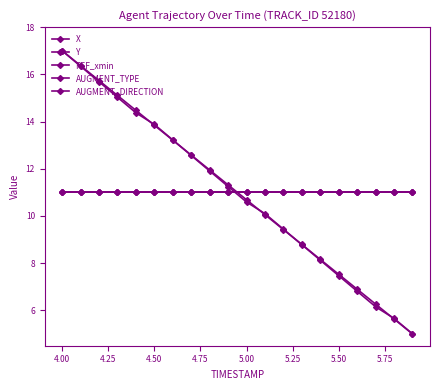

Reading left to right, extract all data points from this chart.

X: 17.0	16.4	15.7	15.1	14.5	13.8	13.2	12.6	11.9	11.3	10.7	10.1	9.4	8.8	8.2	7.5	6.9	6.3	5.6	5.0
Y: 17.0	16.3	15.7	15.0	14.4	13.9	13.2	12.6	11.9	11.2	10.6	10.1	9.4	8.8	8.1	7.5	6.8	6.2	5.7	5.0
REF_xmin: 11.0	11.0	11.0	11.0	11.0	11.0	11.0	11.0	11.0	11.0	11.0	11.0	11.0	11.0	11.0	11.0	11.0	11.0	11.0	11.0
AUGMENT_TYPE: 11.0	11.0	11.0	11.0	11.0	11.0	11.0	11.0	11.0	11.0	11.0	11.0	11.0	11.0	11.0	11.0	11.0	11.0	11.0	11.0
AUGMENT_DIRECTION: 11.0	11.0	11.0	11.0	11.0	11.0	11.0	11.0	11.0	11.0	11.0	11.0	11.0	11.0	11.0	11.0	11.0	11.0	11.0	11.0